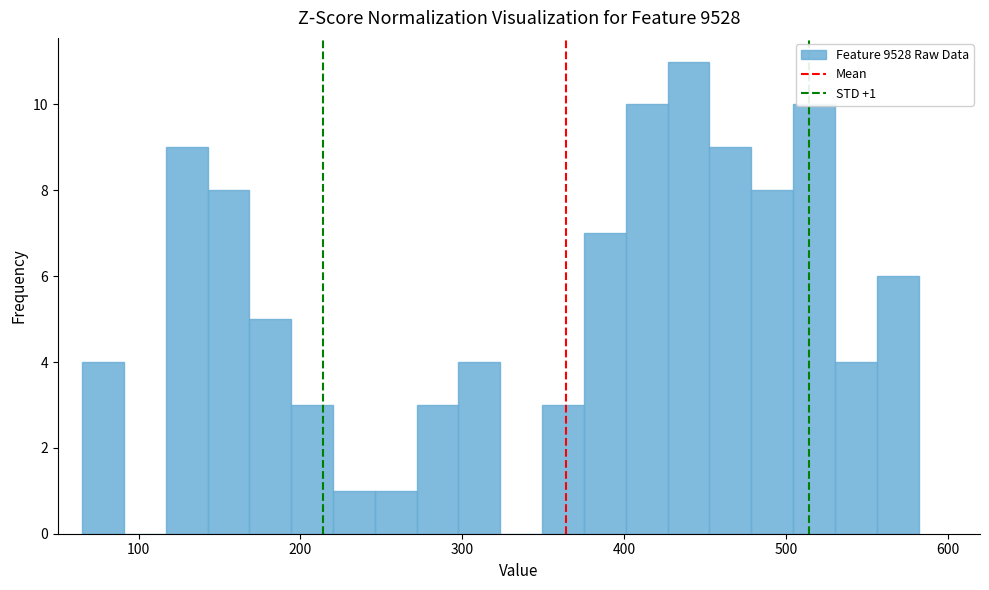

Around what value on the x-axis is the tallest bar? Give the approximate position of its centre, as read against the axis.

440